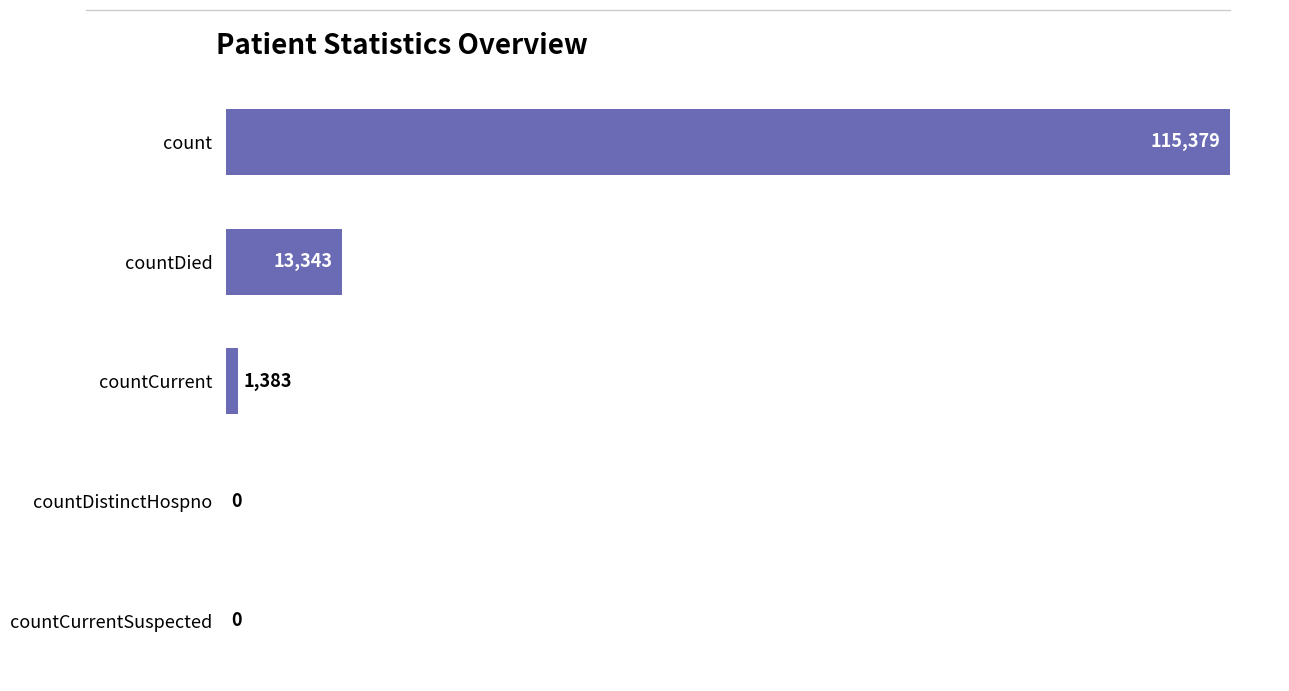

What is the sum of all values?

130105